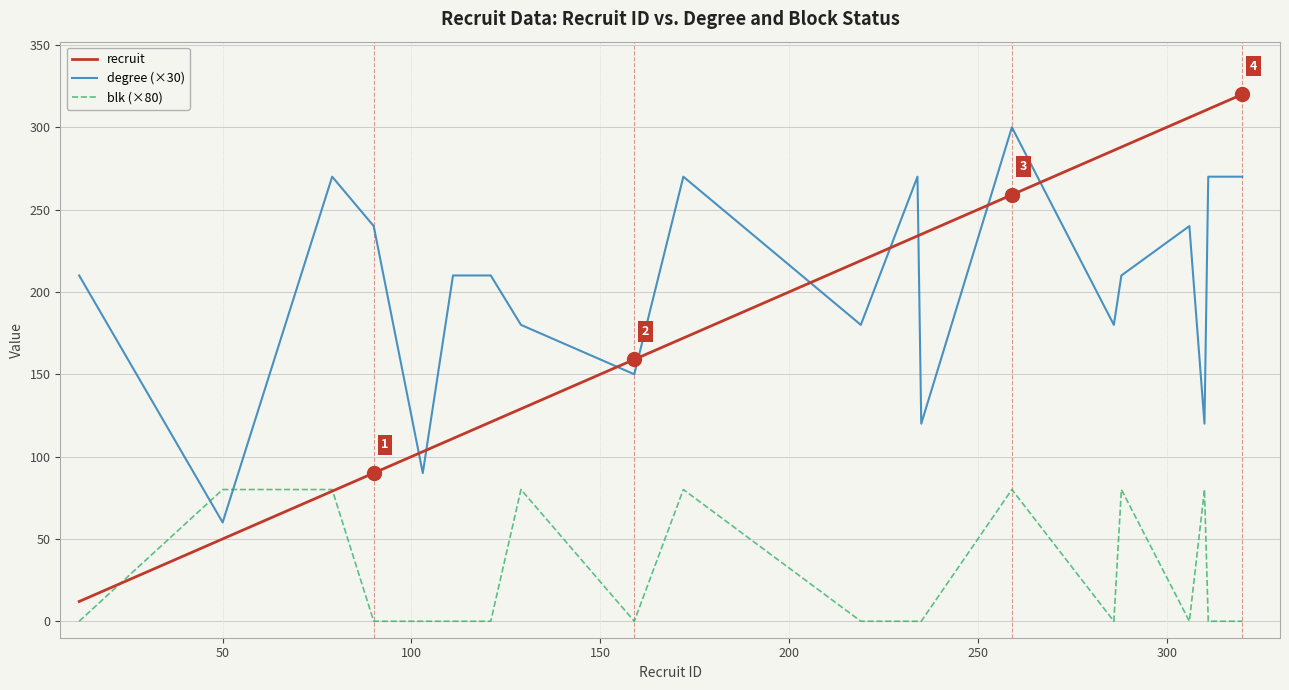

How many intersections are there between recruit and degree (×30)?

9